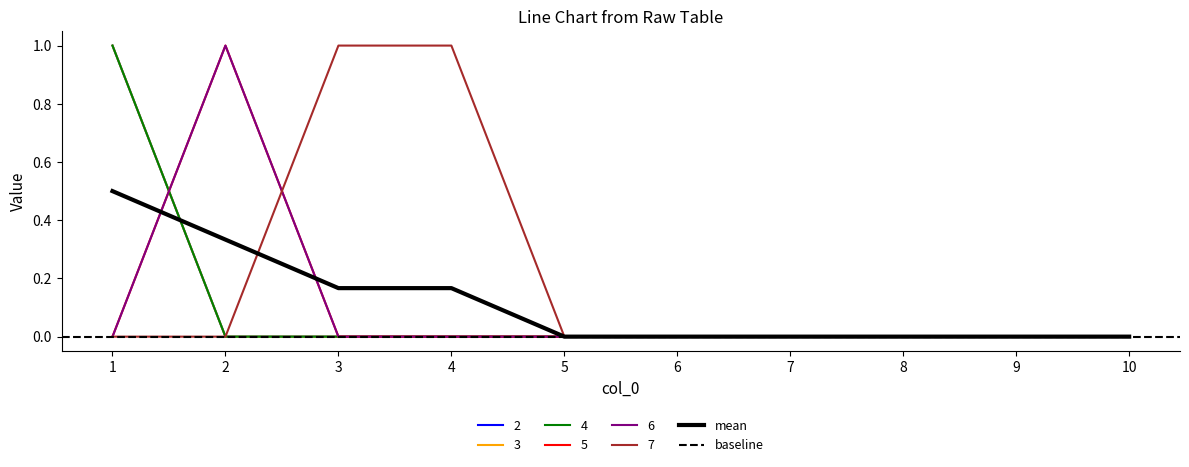

True or false: 7 and 3 intersect in this chart.

False